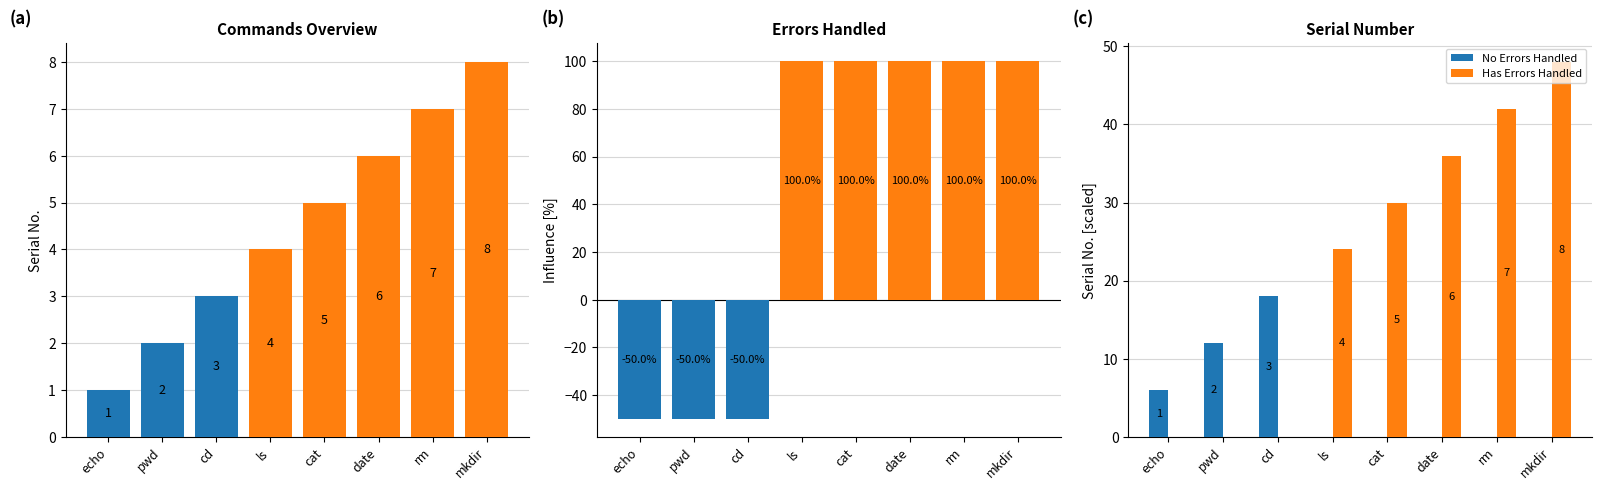

How many groups of bars are there?

8